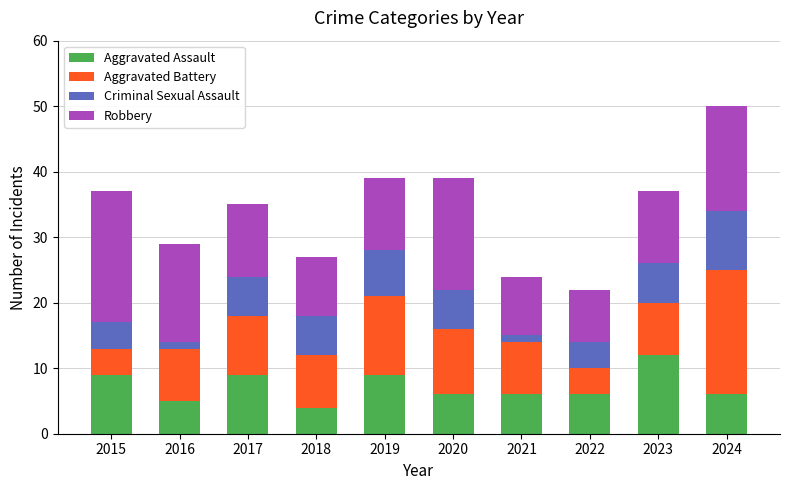

At which label does Aggravated Assault reach its peak?

2023